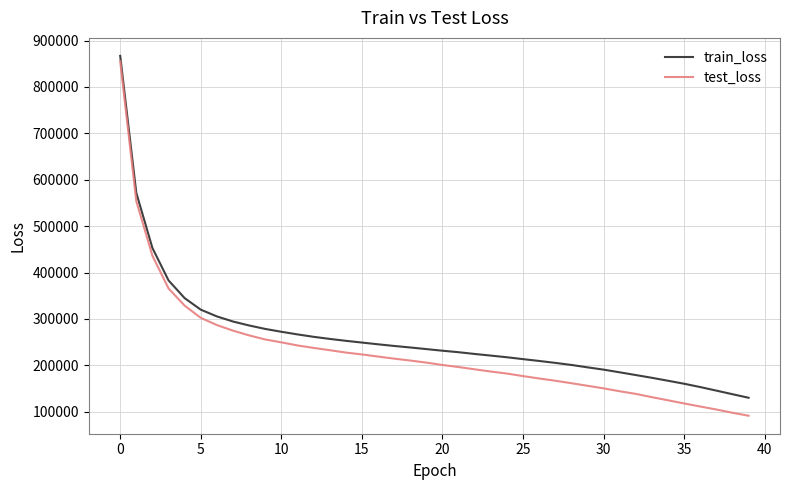

Which series has the largest range (max minus min)?

test_loss